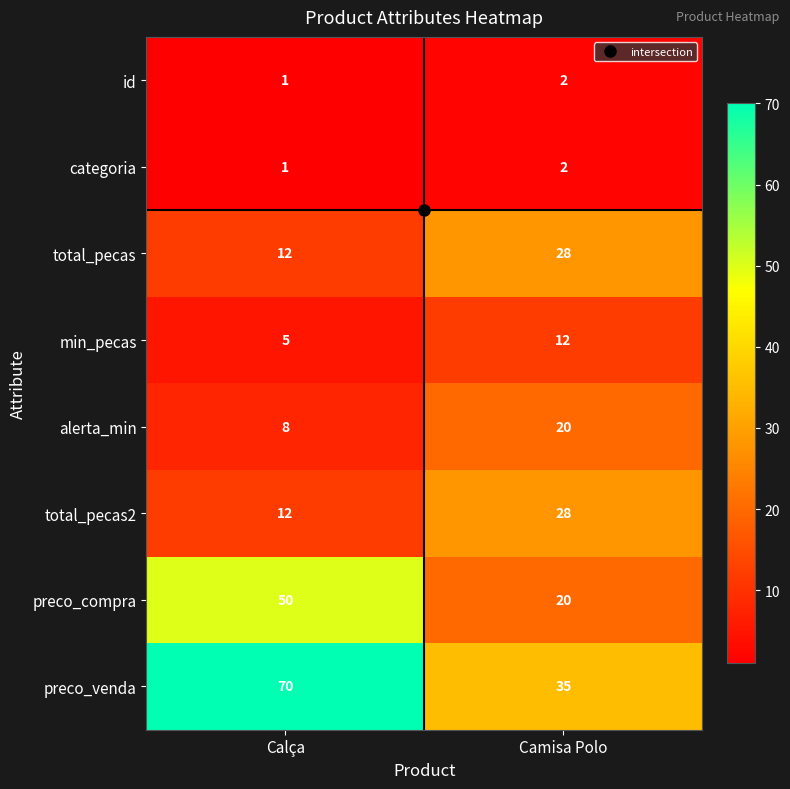

How many series are shown in this chart?

8